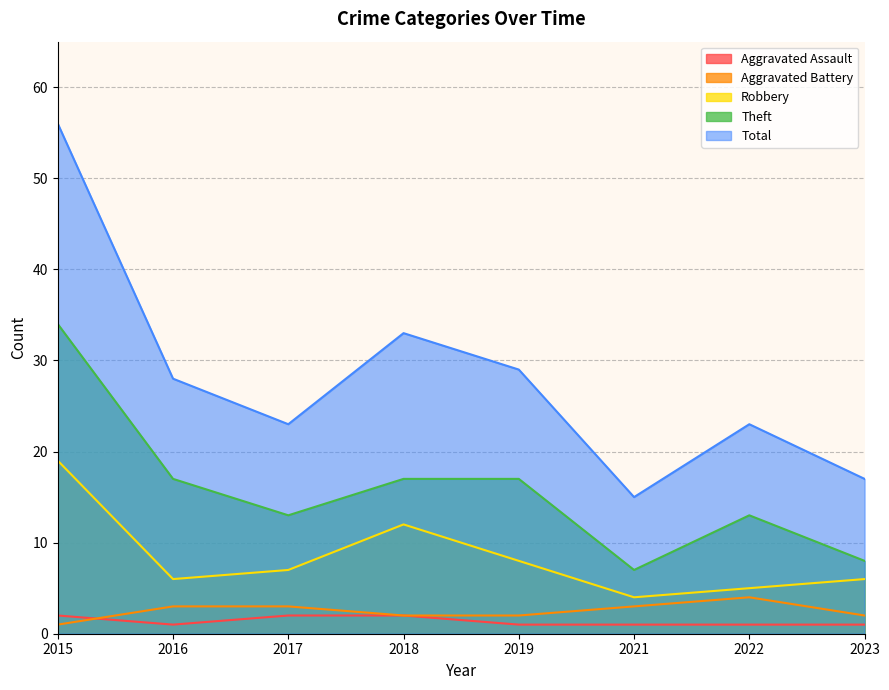

What is the value of the Robbery point at the 7th from the left?

5